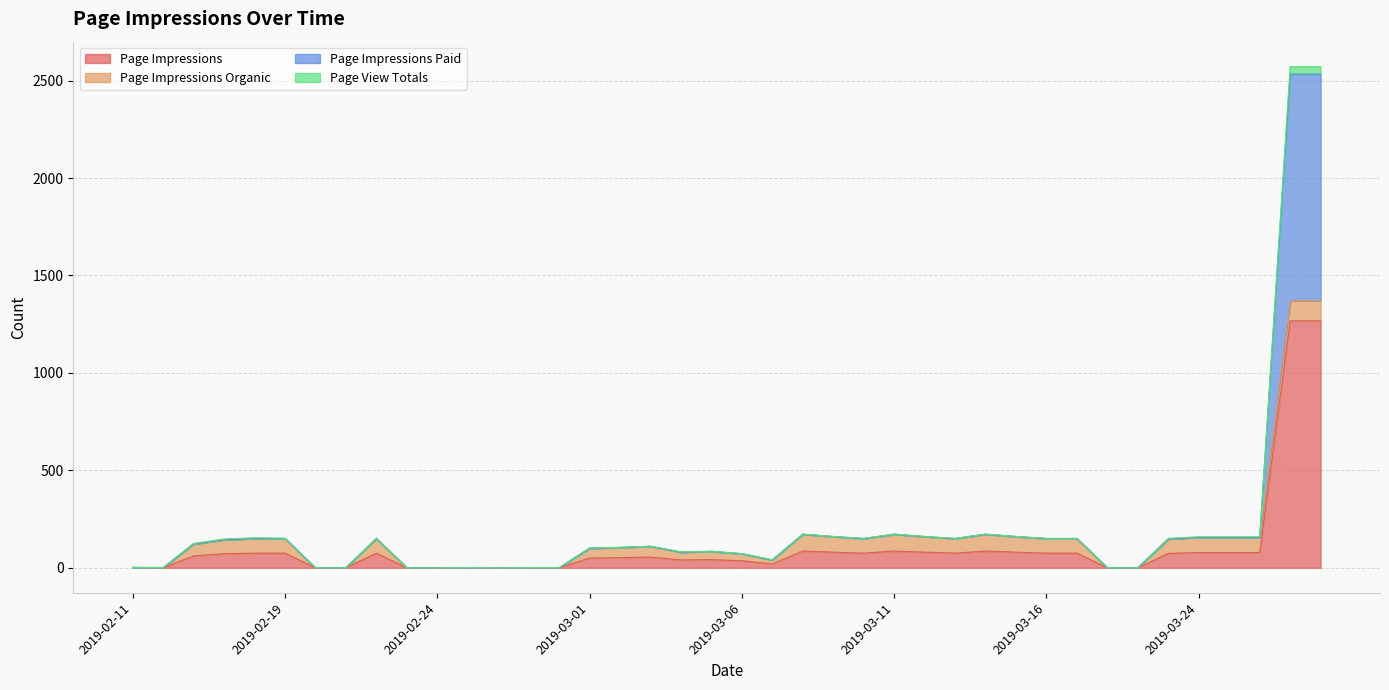

What is the label of the 6th point from the left?

2019-02-19